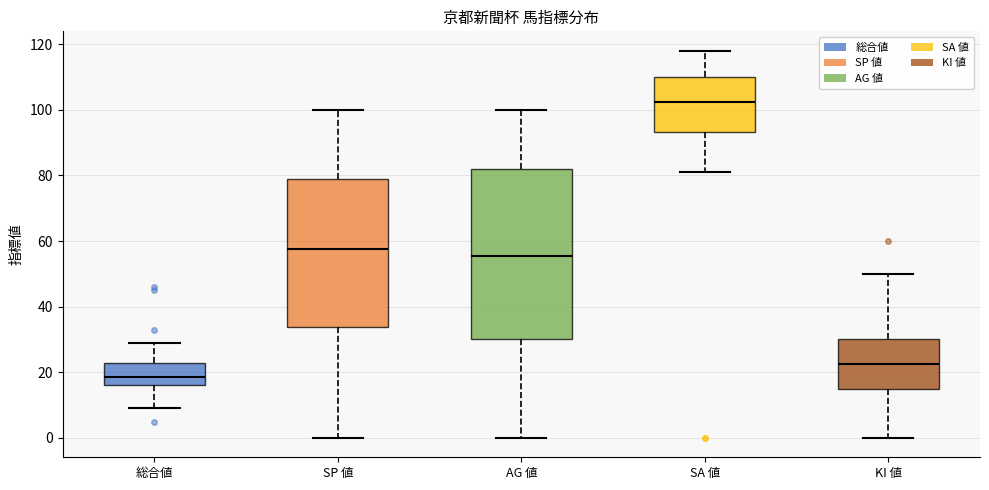

Where does the median line of the box for KI 値 sit on the y-axis? The values are not printed on the chart, so give them approximately, as read against the axis.

22